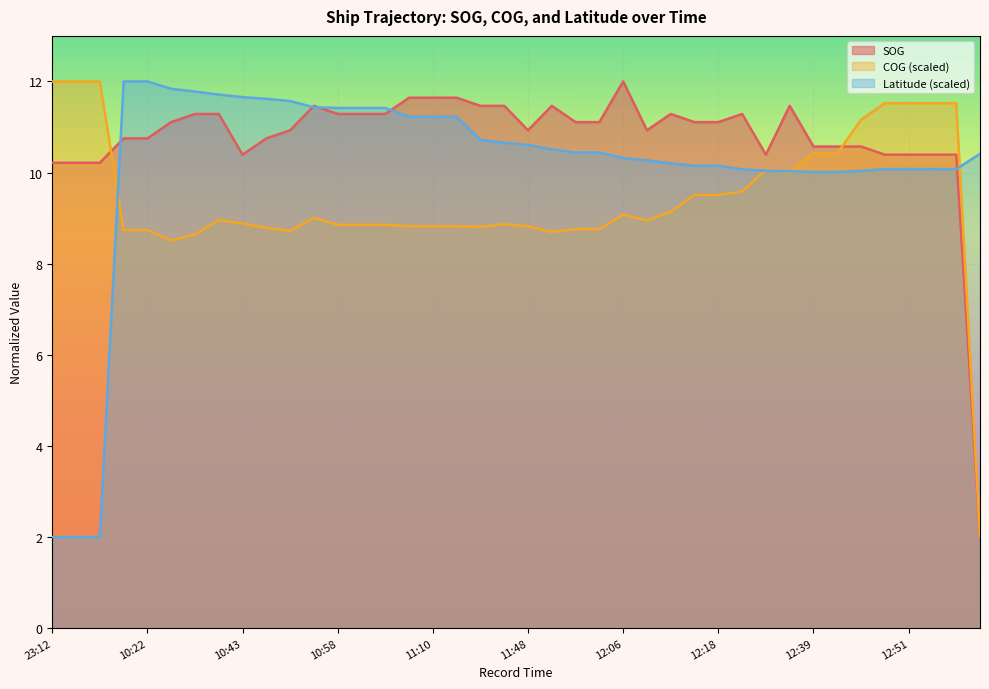

Is it true that Latitude equals 17.8 at 2024-04-29 11:10:30?

False